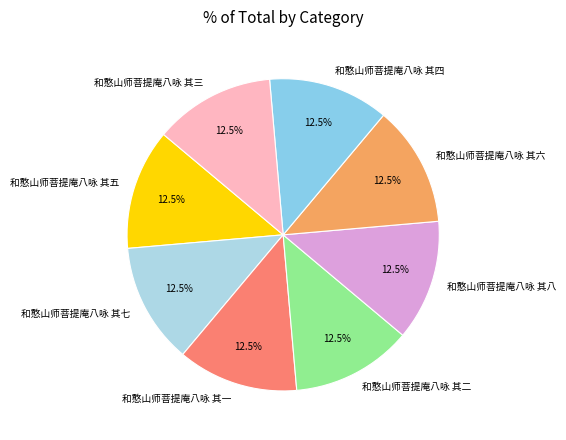

Is it true that 和憨山师菩提庵八咏 其六 is 20% of the pie?

False